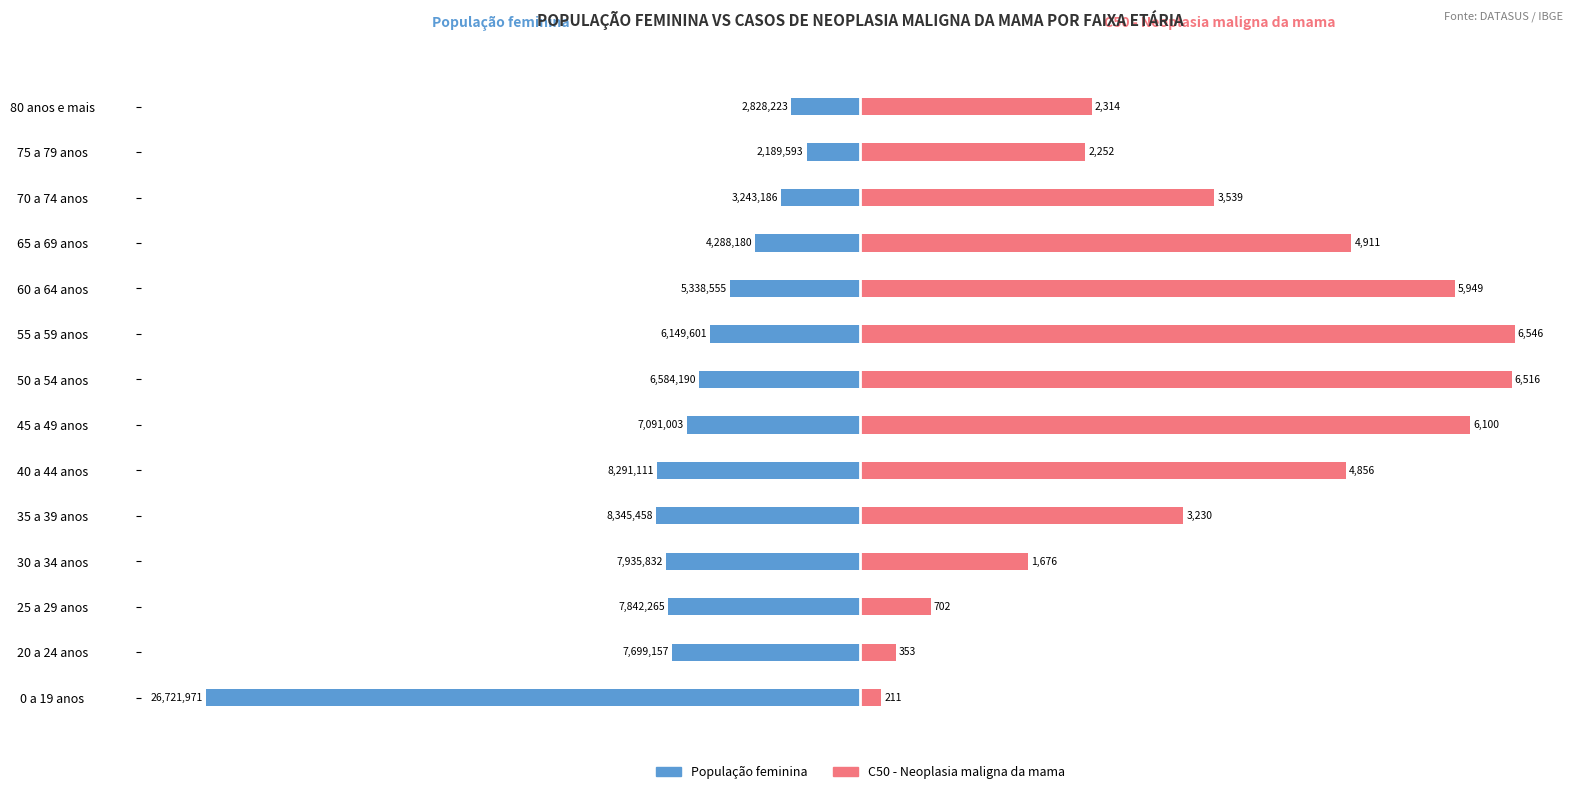

How many bars are there in each group?

2